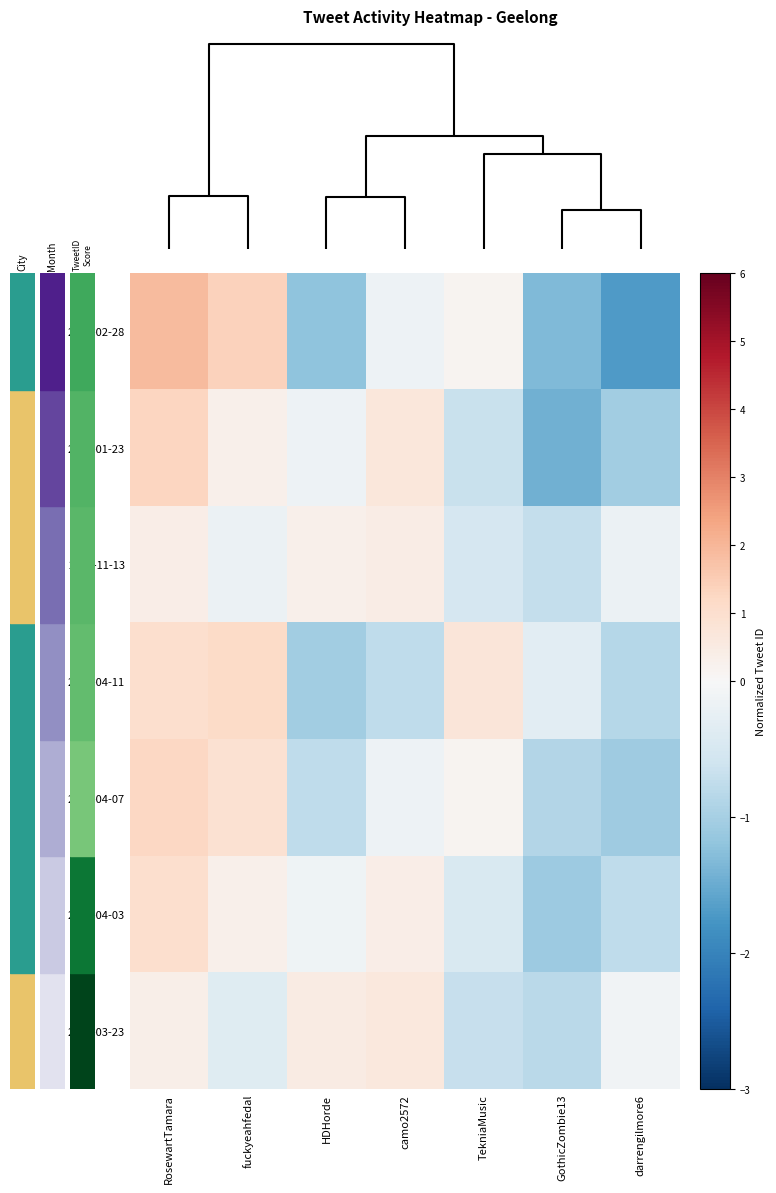

Reading right to left, transcribe all the data shown in this chart.

2021-02-28: darrengilmore6=-1.7	GothicZombie13=-1.3	TekniaMusic=0.2	camo2572=-0.1	HDHorde=-1.2	fuckyeahfedal=1.4	RosewartTamara=1.9
2021-01-23: darrengilmore6=-1.0	GothicZombie13=-1.4	TekniaMusic=-0.7	camo2572=0.7	HDHorde=-0.1	fuckyeahfedal=0.3	RosewartTamara=1.3
2020-11-13: darrengilmore6=-0.2	GothicZombie13=-0.7	TekniaMusic=-0.5	camo2572=0.4	HDHorde=0.3	fuckyeahfedal=-0.2	RosewartTamara=0.4
2020-04-11: darrengilmore6=-0.9	GothicZombie13=-0.3	TekniaMusic=0.7	camo2572=-0.8	HDHorde=-1.0	fuckyeahfedal=1.2	RosewartTamara=1.0
2020-04-07: darrengilmore6=-1.1	GothicZombie13=-0.9	TekniaMusic=0.1	camo2572=-0.2	HDHorde=-0.8	fuckyeahfedal=0.9	RosewartTamara=1.3
2020-04-03: darrengilmore6=-0.8	GothicZombie13=-1.1	TekniaMusic=-0.4	camo2572=0.4	HDHorde=-0.1	fuckyeahfedal=0.3	RosewartTamara=1.0
2020-03-23: darrengilmore6=-0.1	GothicZombie13=-0.8	TekniaMusic=-0.7	camo2572=0.6	HDHorde=0.5	fuckyeahfedal=-0.4	RosewartTamara=0.4